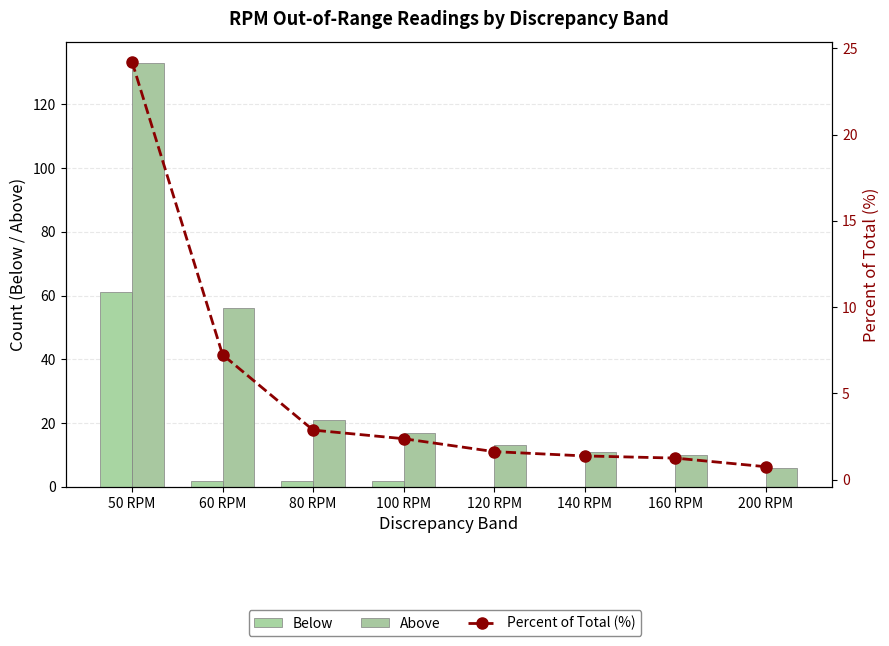

How many values in the Below series exceed 2?

1